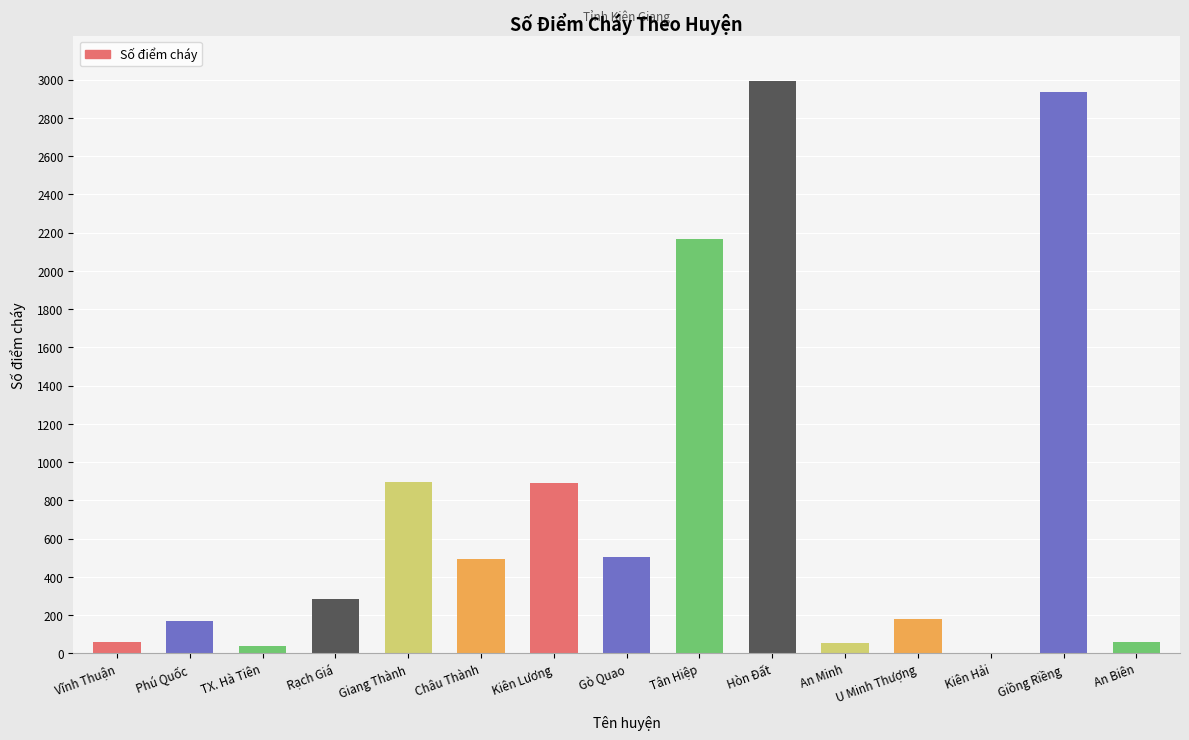

The chart shows a value of 1085 at Tân Hiệp. True or false?

False